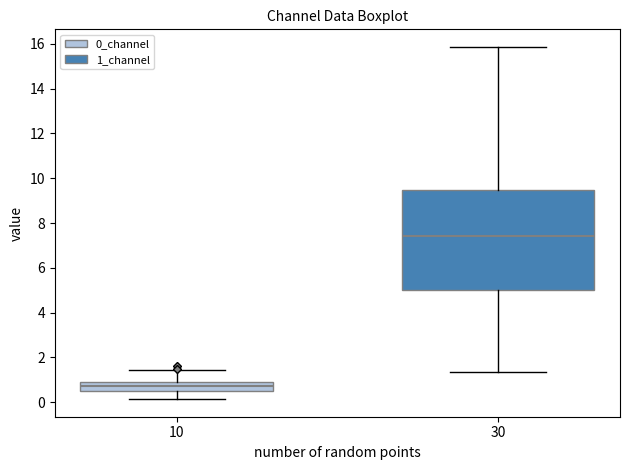

Where does the median line of the box at x = 10 sit on the y-axis? The values are not printed on the chart, so give them approximately, as read against the axis.

0.8